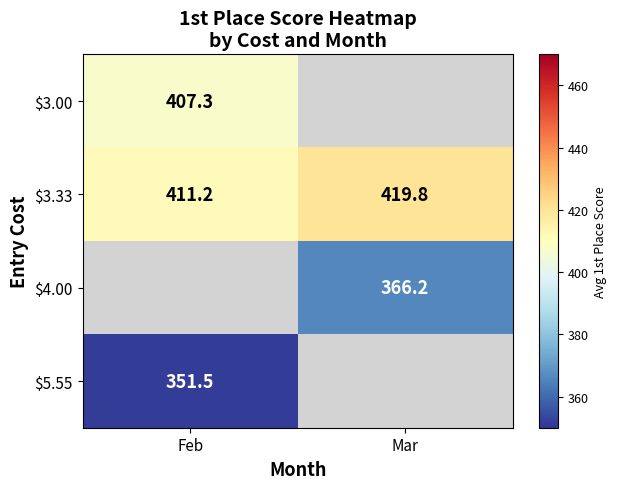

Is the value of $3.00 at Mar greater than the value of $5.55 at Mar?

No